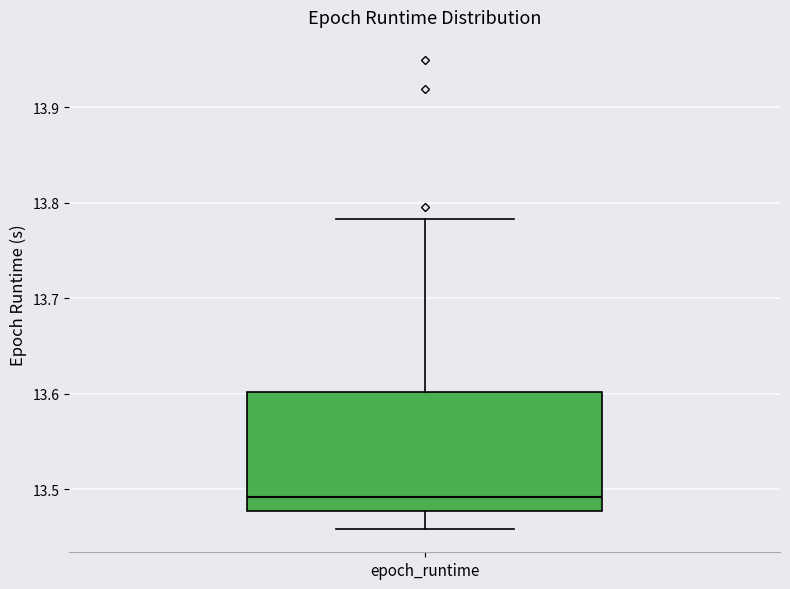

Transcribe this box plot: give where the median line is, the range the box spans, and where the two whiskers end, as read against the y-axis. The values are not printed on the chart, so give them approximately, as read against the axis.

median 13.49, box 13.48 to 13.60, whiskers 13.46 to 13.78